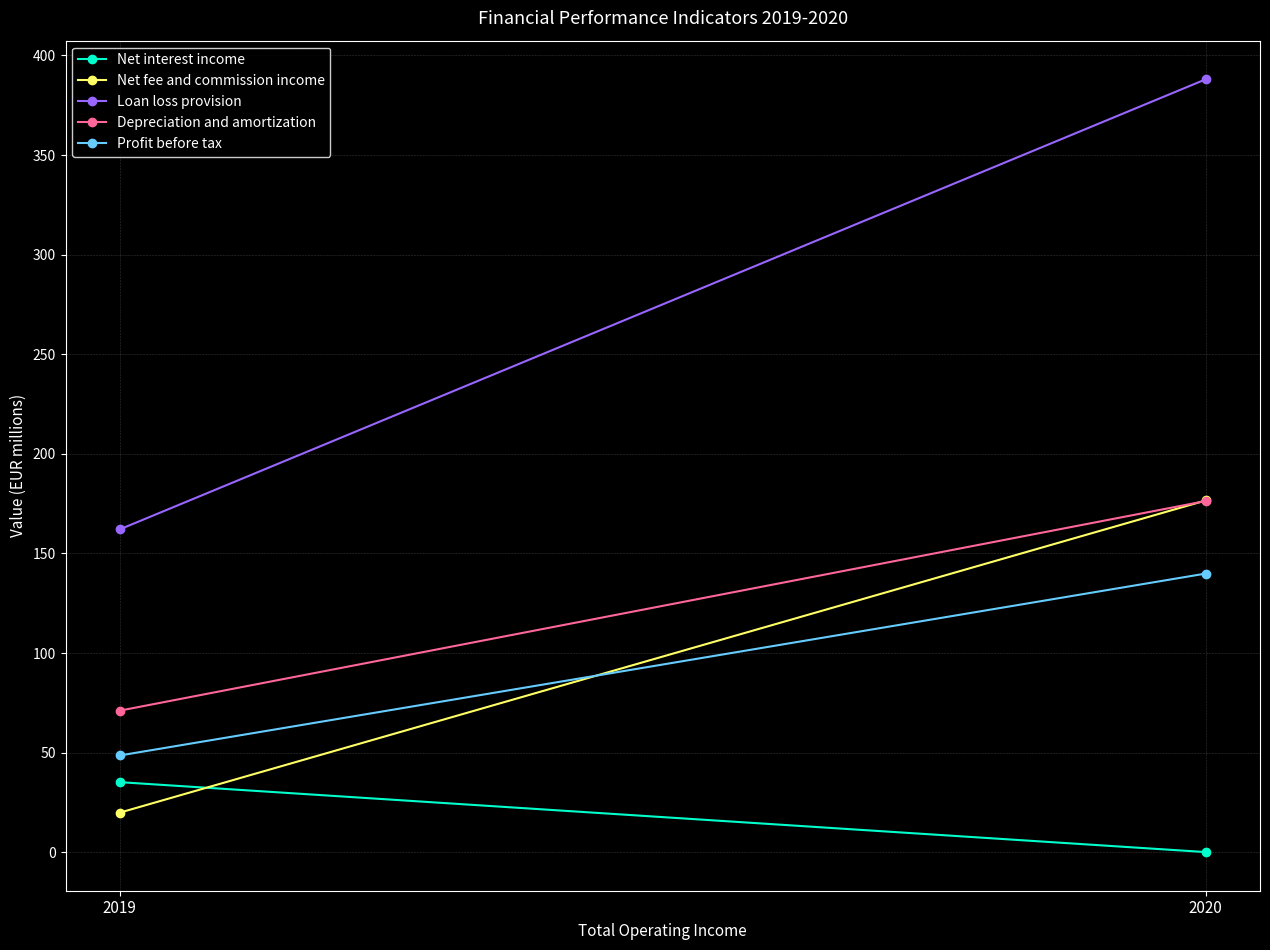

The value of Profit before tax at 2019 is 64.6. True or false?

False